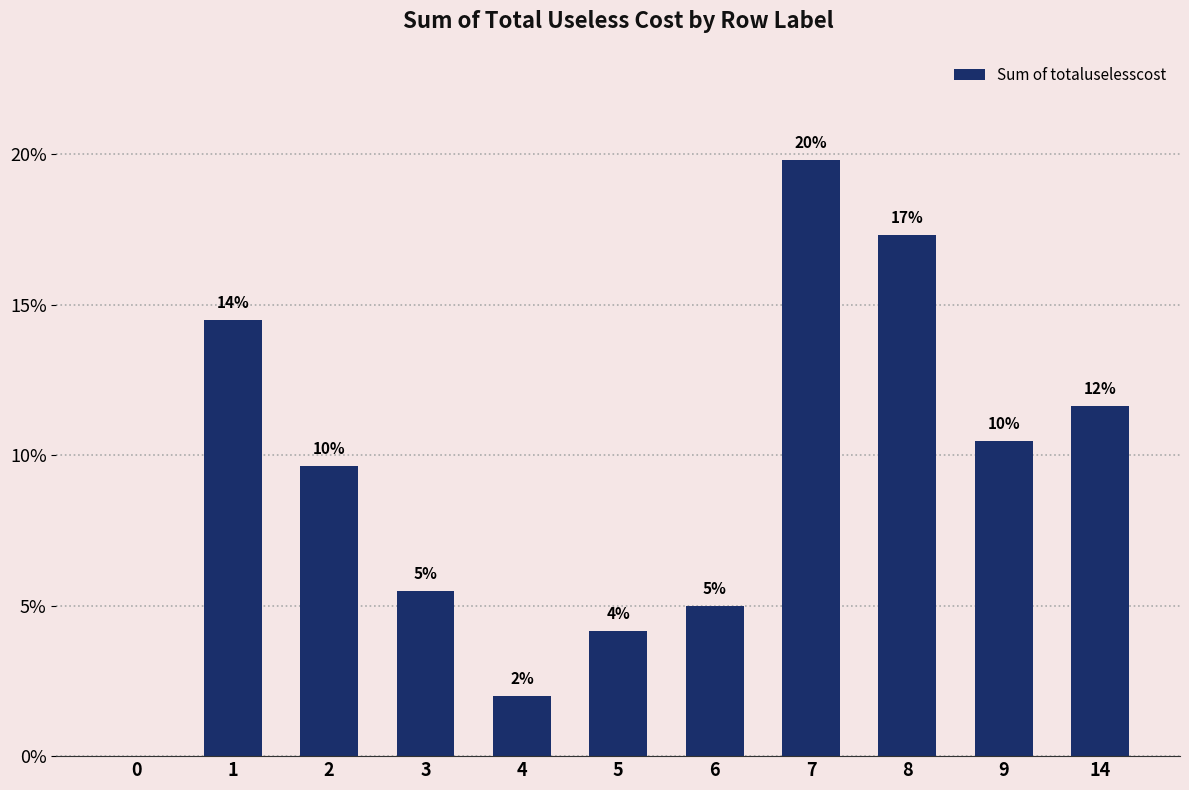

How many data points are above 9?

6